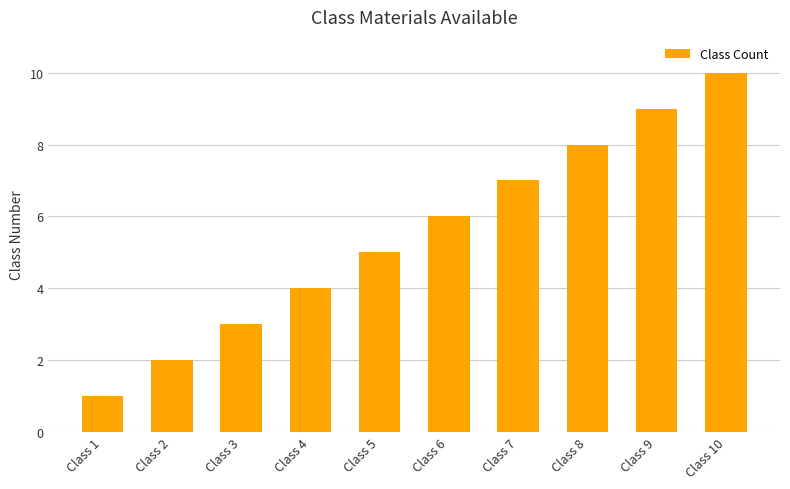

Reading left to right, transcribe all the data shown in this chart.

1	2	3	4	5	6	7	8	9	10